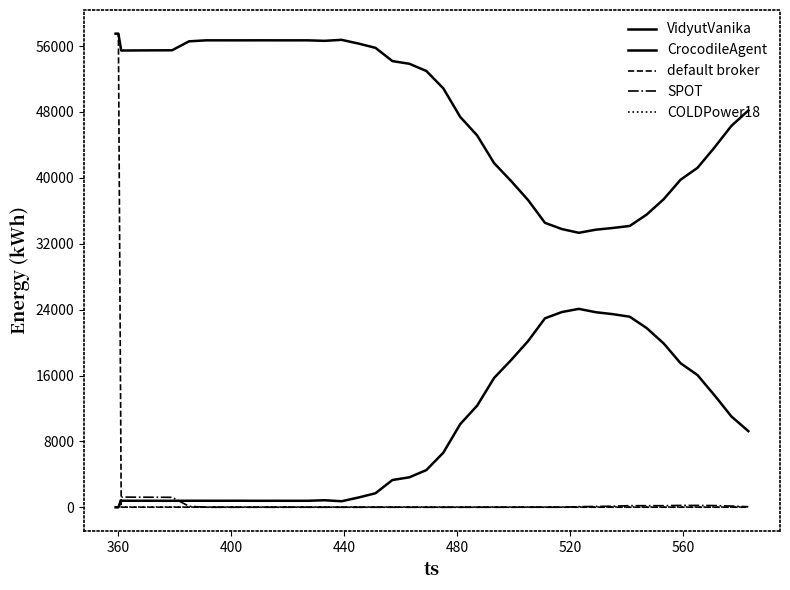

Does the chart have visible grid lines?

No